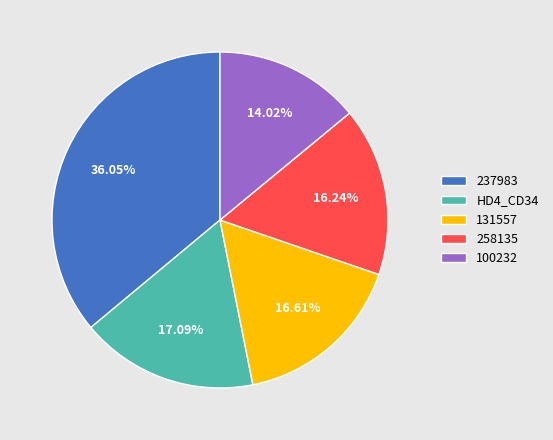

Approximately how many times larger is the value at 131557 compared to 100232?

1.2